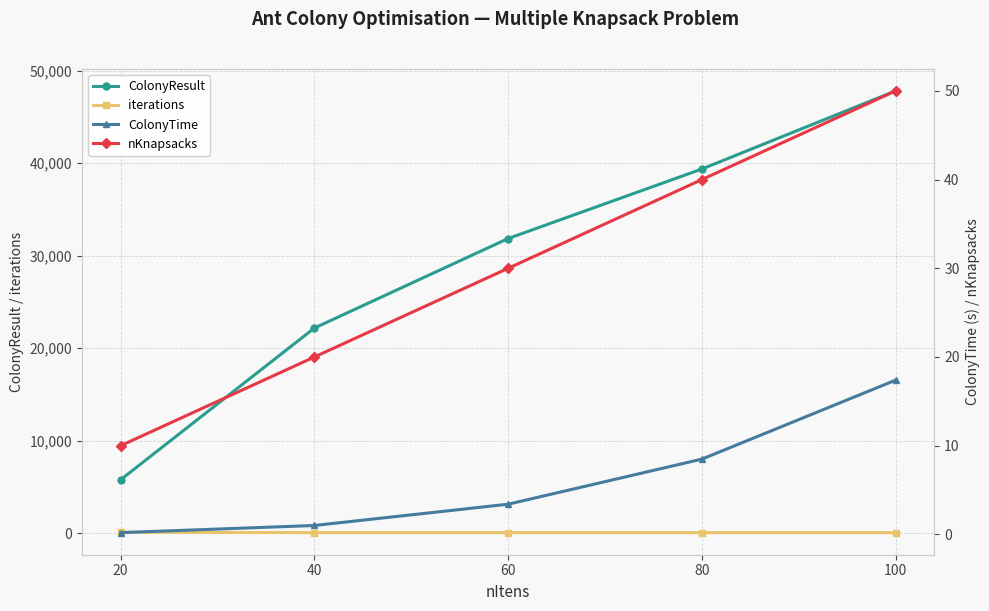

The ColonyTime series shows 1.6 at 40. True or false?

False